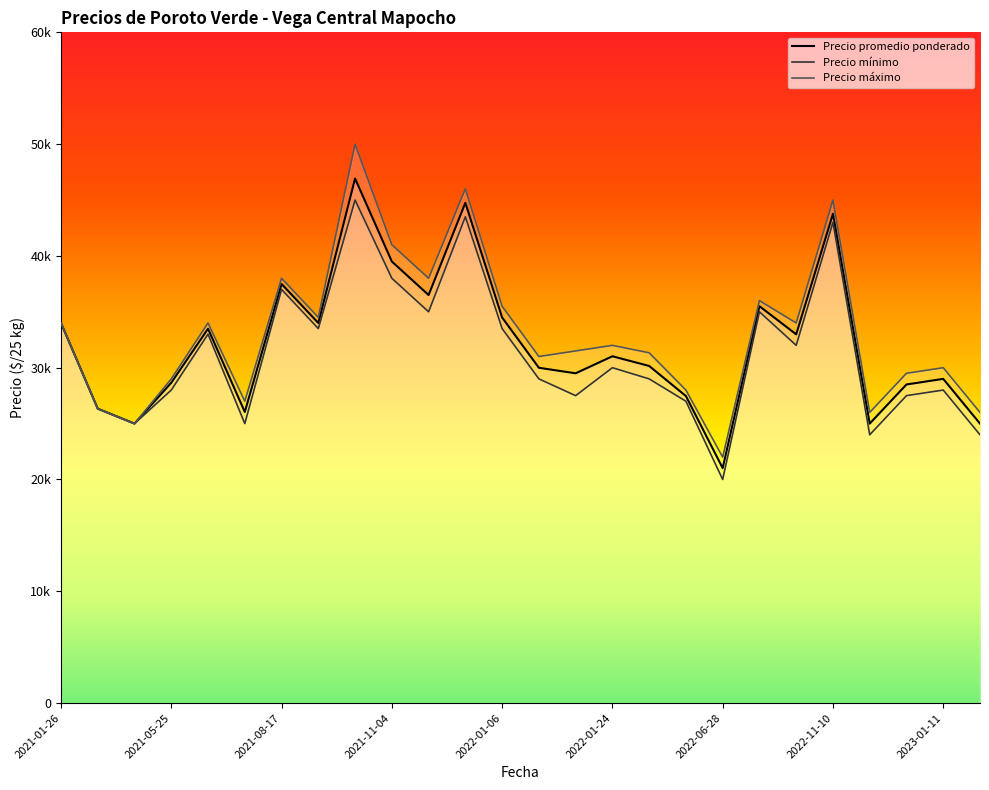

What value does the Precio mínimo series have at 2022-01-06?

33500.0